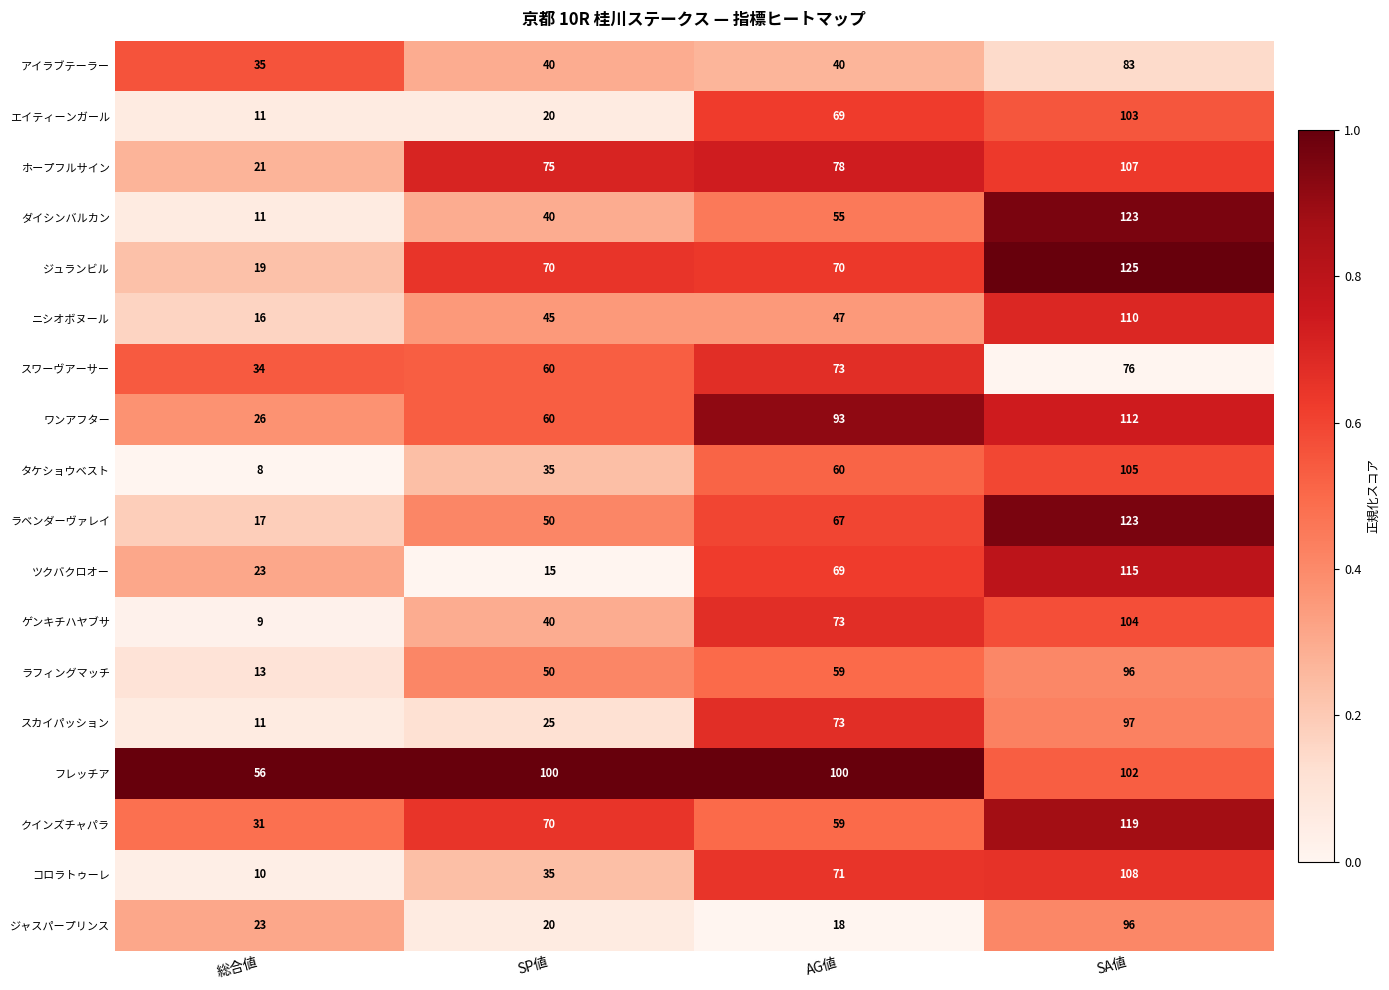

What is the difference between the クインズチャパラ values at 総合値 and AG値?

28